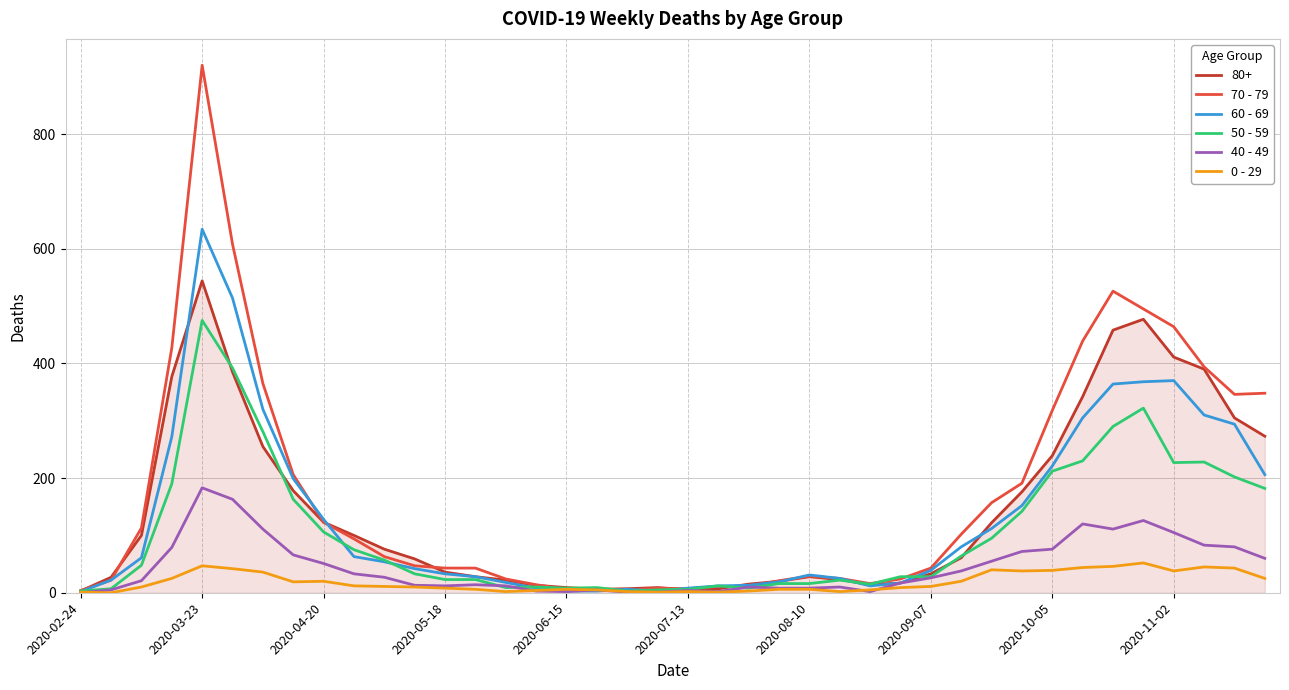

Which series has the widest spread of values?

70 - 79